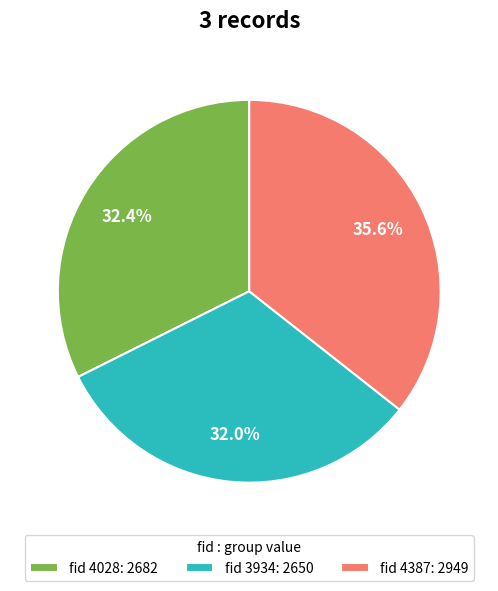

What percentage is NOT represented by fid 3934: 2650?

68.0%